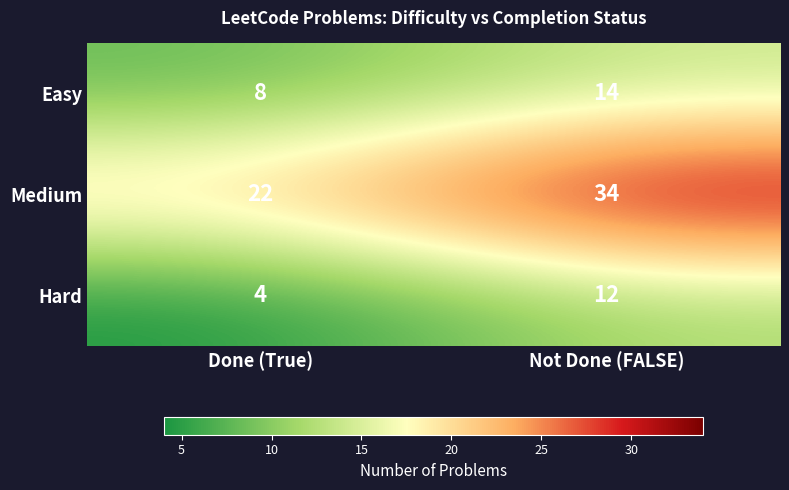

Where is Hard nearest to the value 8?

Done (True)